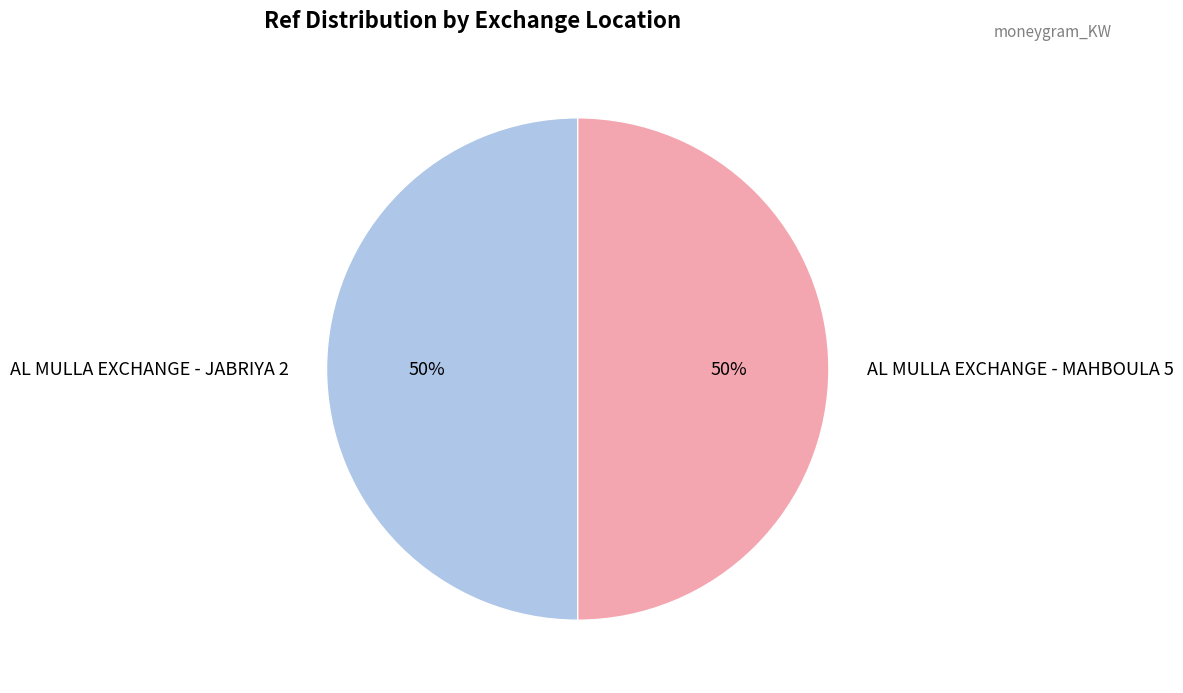

What is the ratio of the value at AL MULLA EXCHANGE - MAHBOULA 5 to the value at AL MULLA EXCHANGE - JABRIYA 2?

1.0